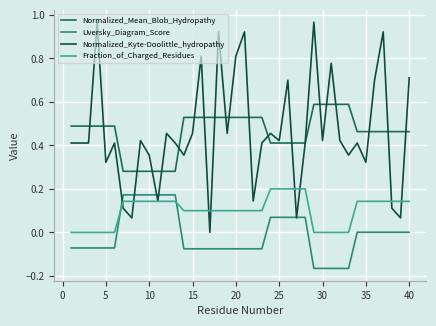

Which series has the widest spread of values?

Normalized_Kyte-Doolittle_hydropathy